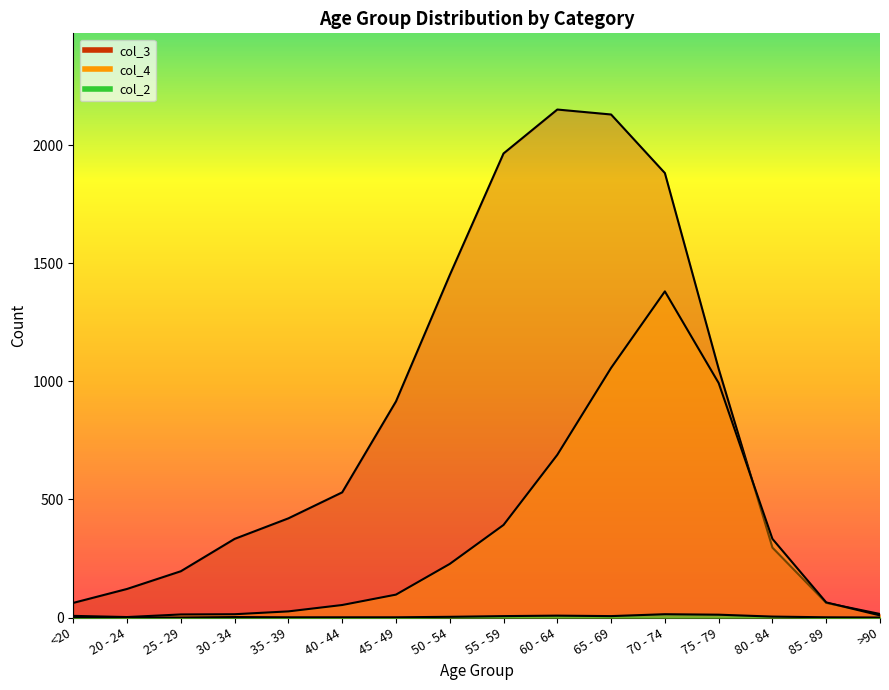

In col_3, how many points are higher than both neighbors (excluding endpoints)?

1